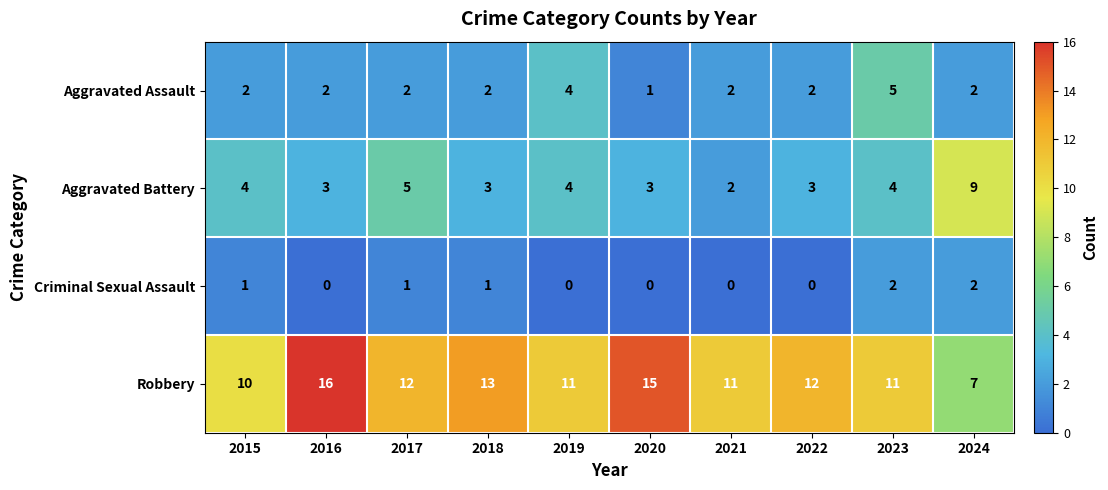

What is the sum of all Criminal Sexual Assault values?

7